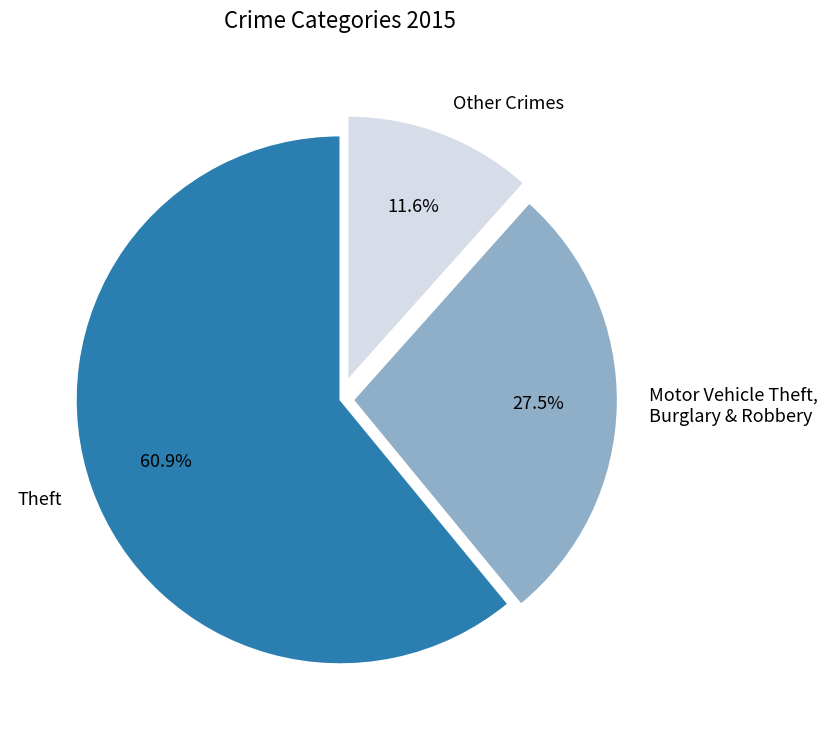

To the nearest percent, what is the average slice percentage?

33%